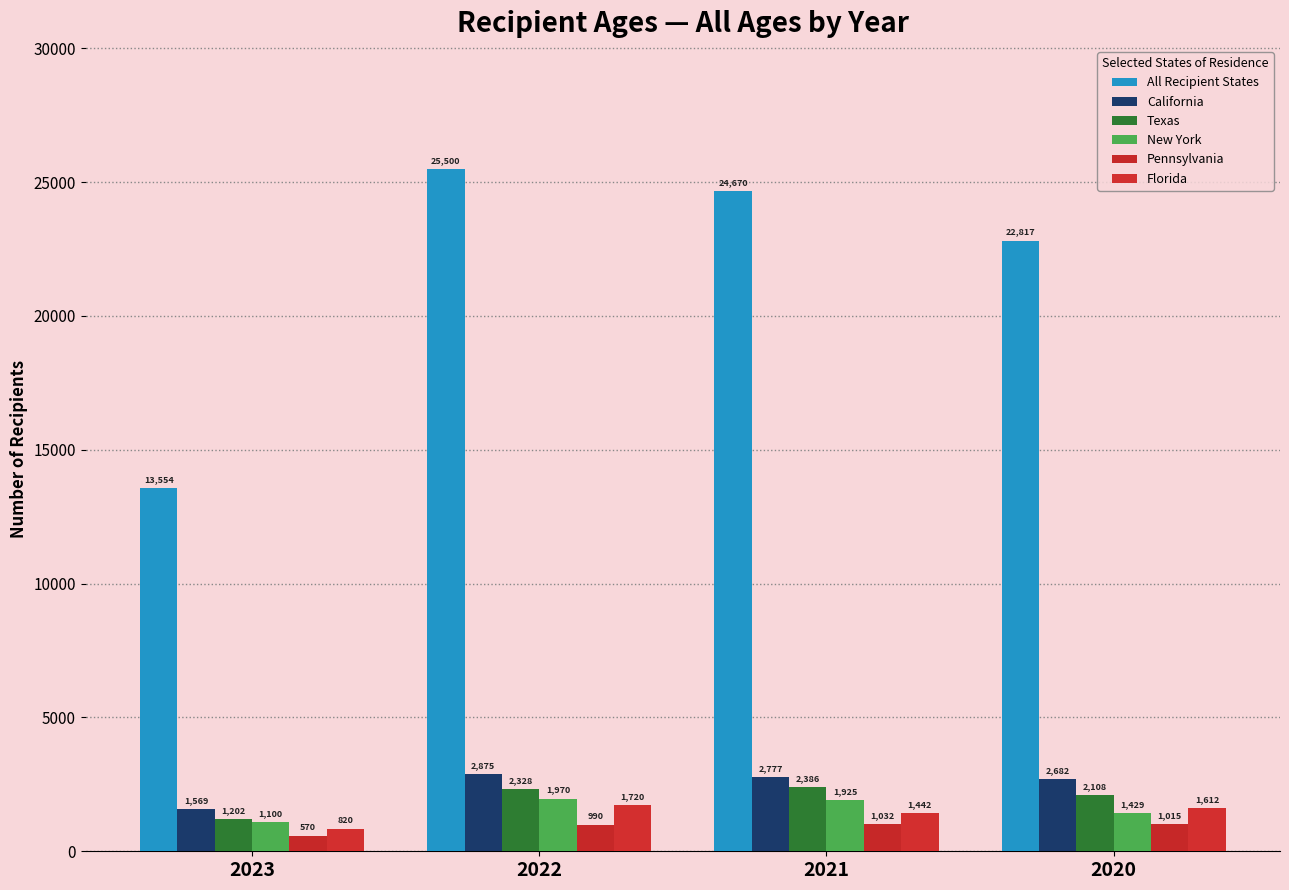

Which series has the widest spread of values?

All Recipient States